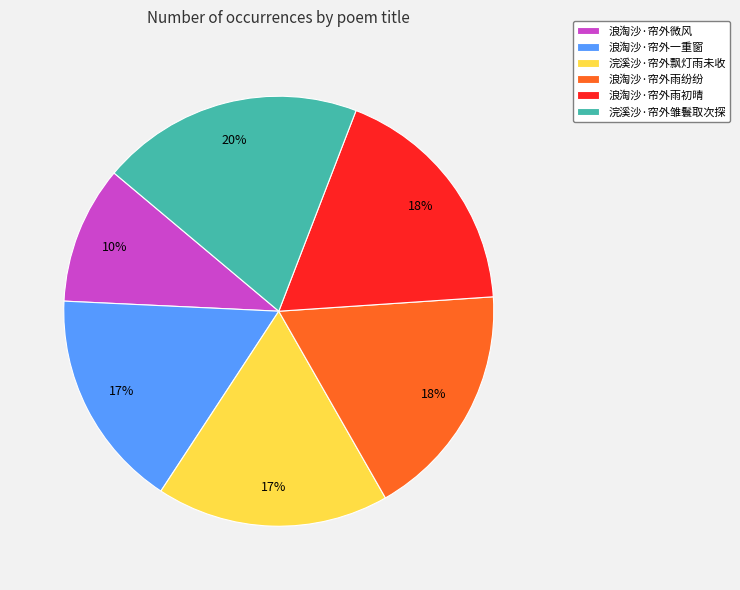

Is there any slice that represents more than half of the pie?

No